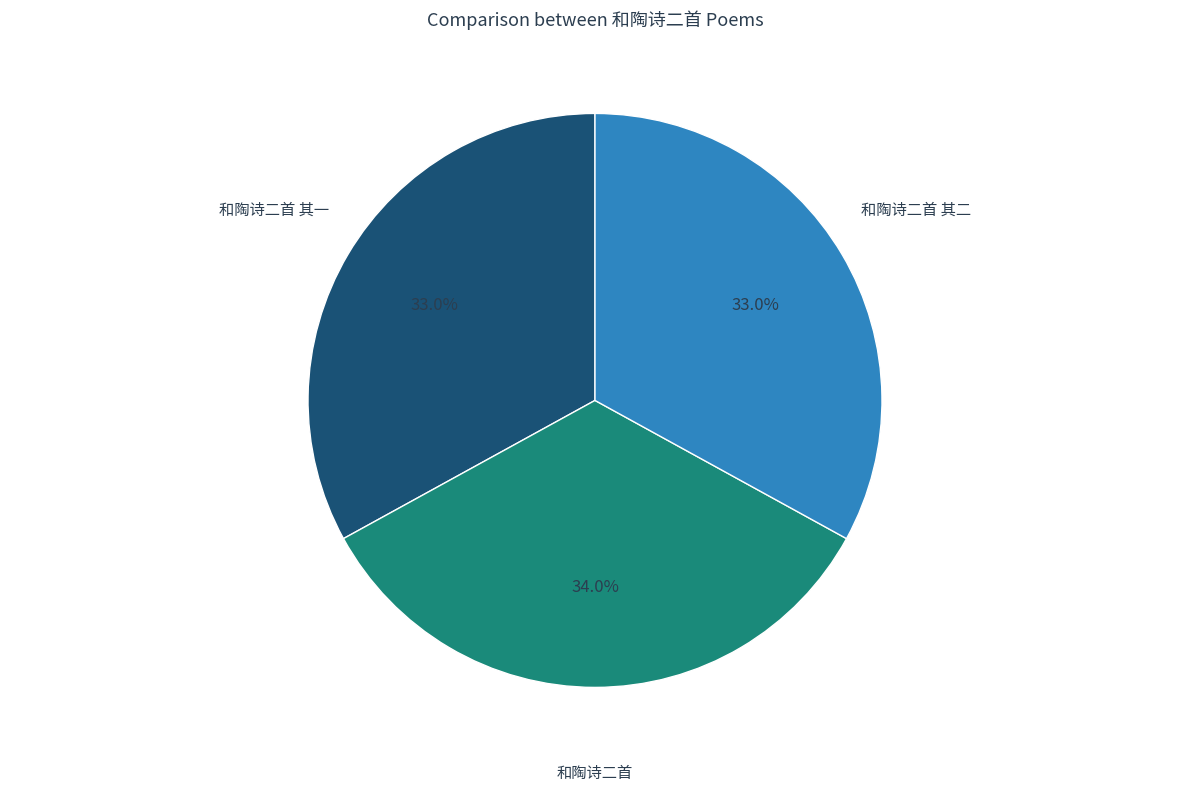

Does 和陶诗二首 其一 represent more than half of the total?

No